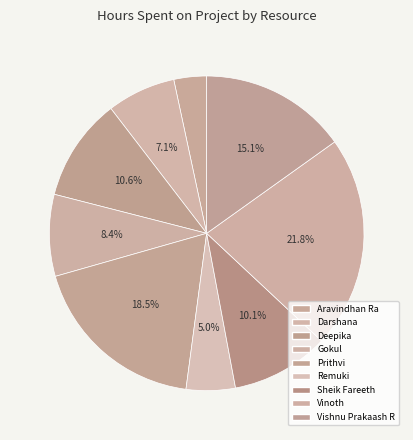

Rank the categories by value from highest to lowest.

Vinoth, Prithvi, Vishnu Prakaash R, Deepika, Sheik Fareeth, Gokul, Darshana, Remuki, Aravindhan Ra